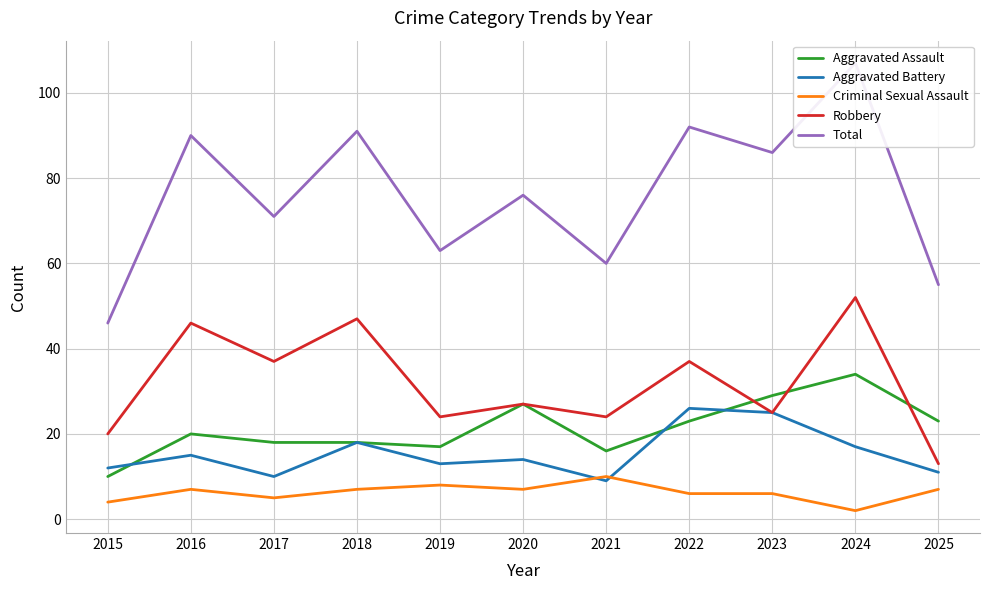

What is the sum of the Total values at 2019 and 2018?

154